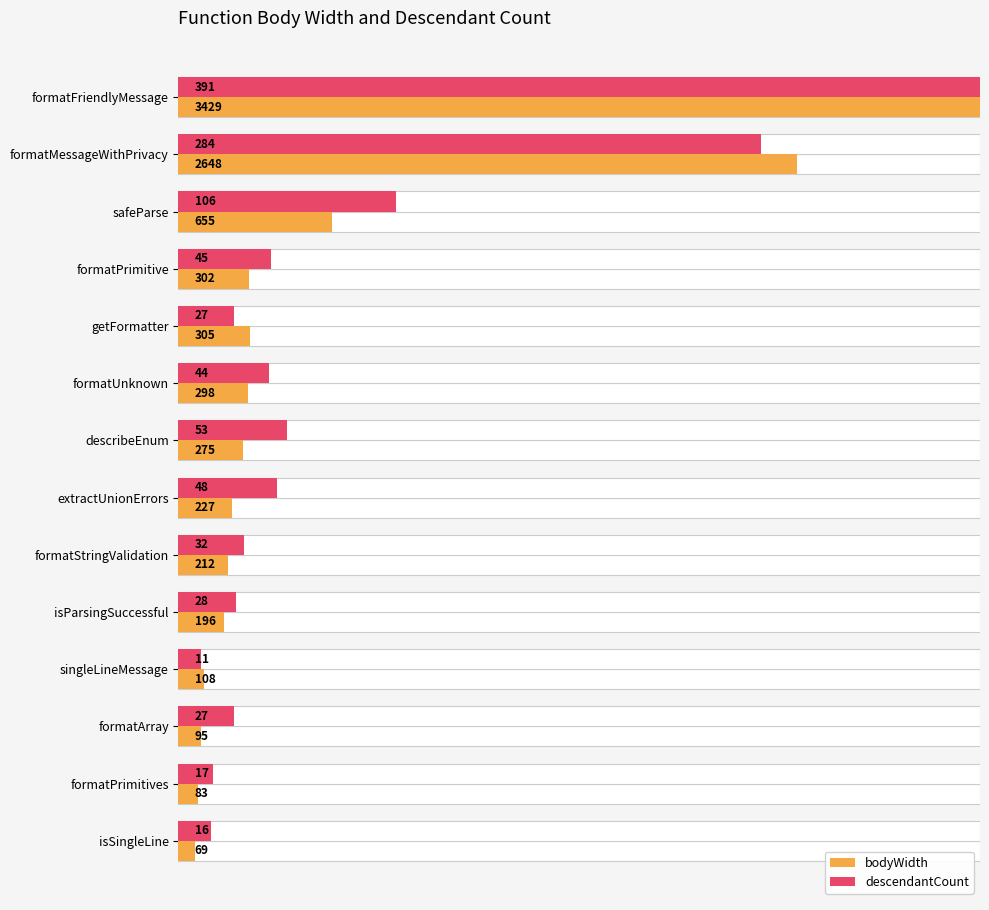

At how many categories does at least one series exceed 0?

14